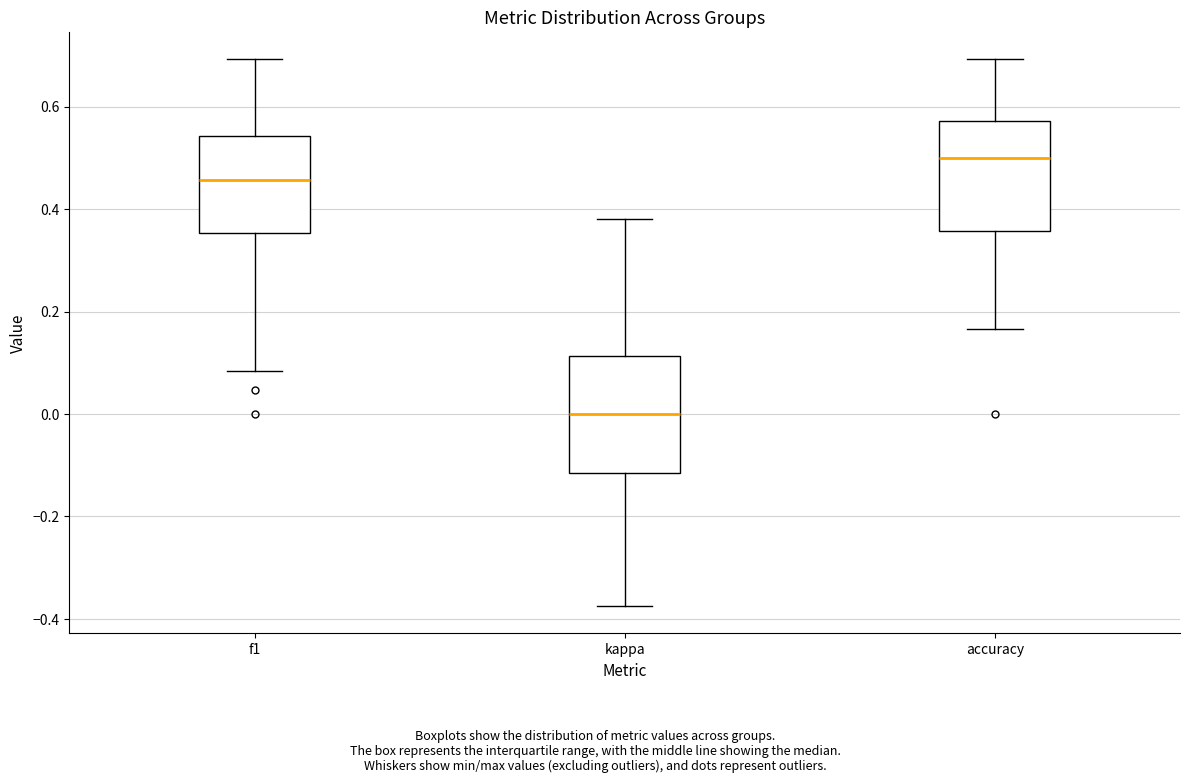

Which box's median line is the lowest?

kappa